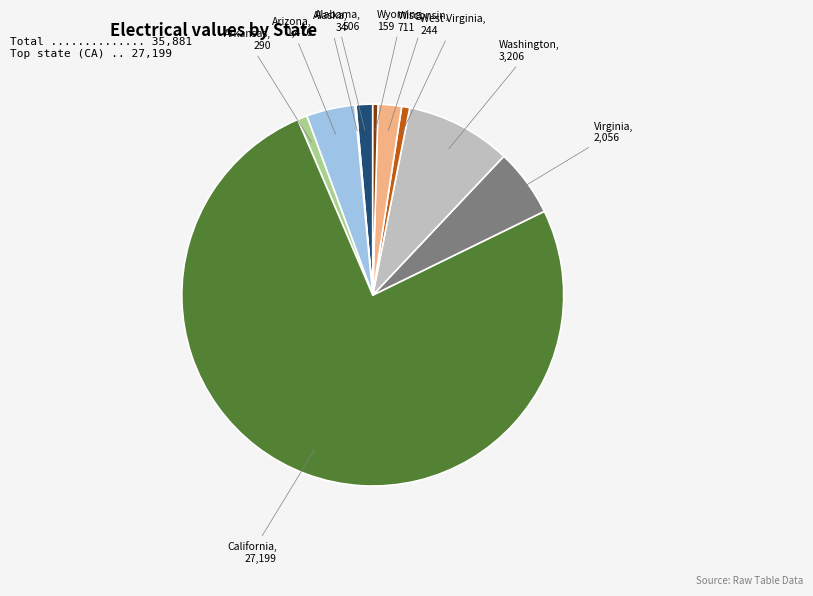

Does any single category account for the majority?

Yes